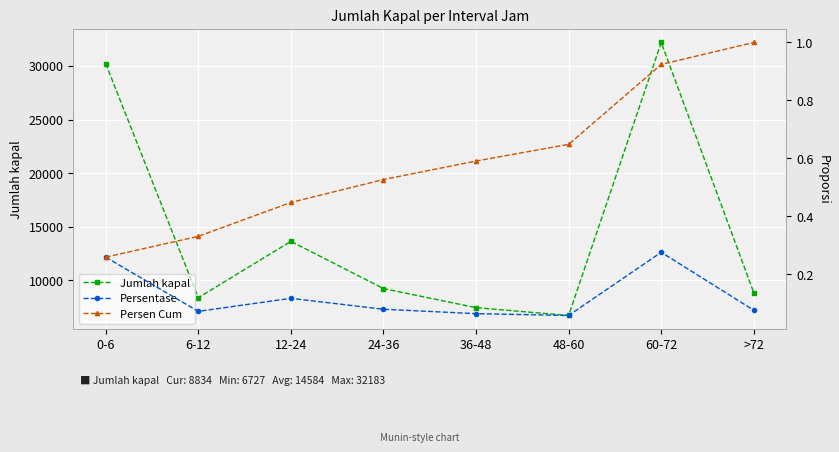

Reading right to left, extract all data points from this chart.

Jumlah kapal: >72=8834.0	60-72=32183.0	48-60=6727.0	36-48=7457.0	24-36=9238.0	12-24=13638.0	6-12=8383.0	0-6=30216.0
Persentase: >72=0.1	60-72=0.3	48-60=0.1	36-48=0.1	24-36=0.1	12-24=0.1	6-12=0.1	0-6=0.3
Persen Cum: >72=1.0	60-72=0.9	48-60=0.6	36-48=0.6	24-36=0.5	12-24=0.4	6-12=0.3	0-6=0.3